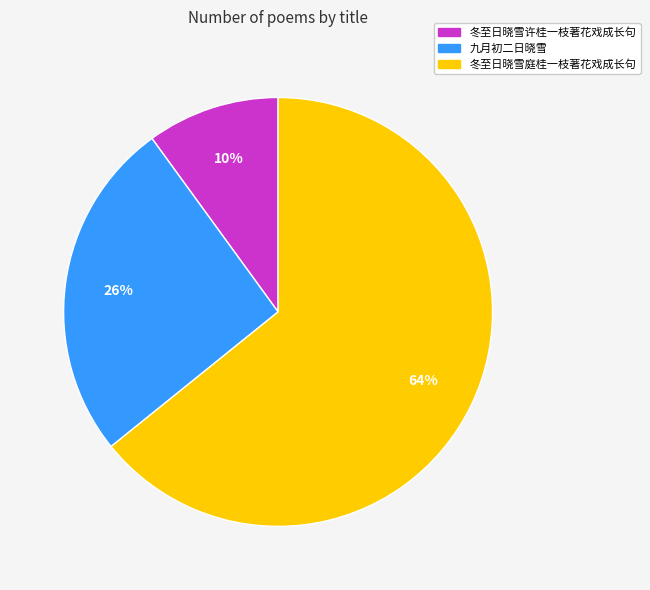

Which category has the biggest portion of the pie?

冬至日晓雪庭桂一枝著花戏成长句